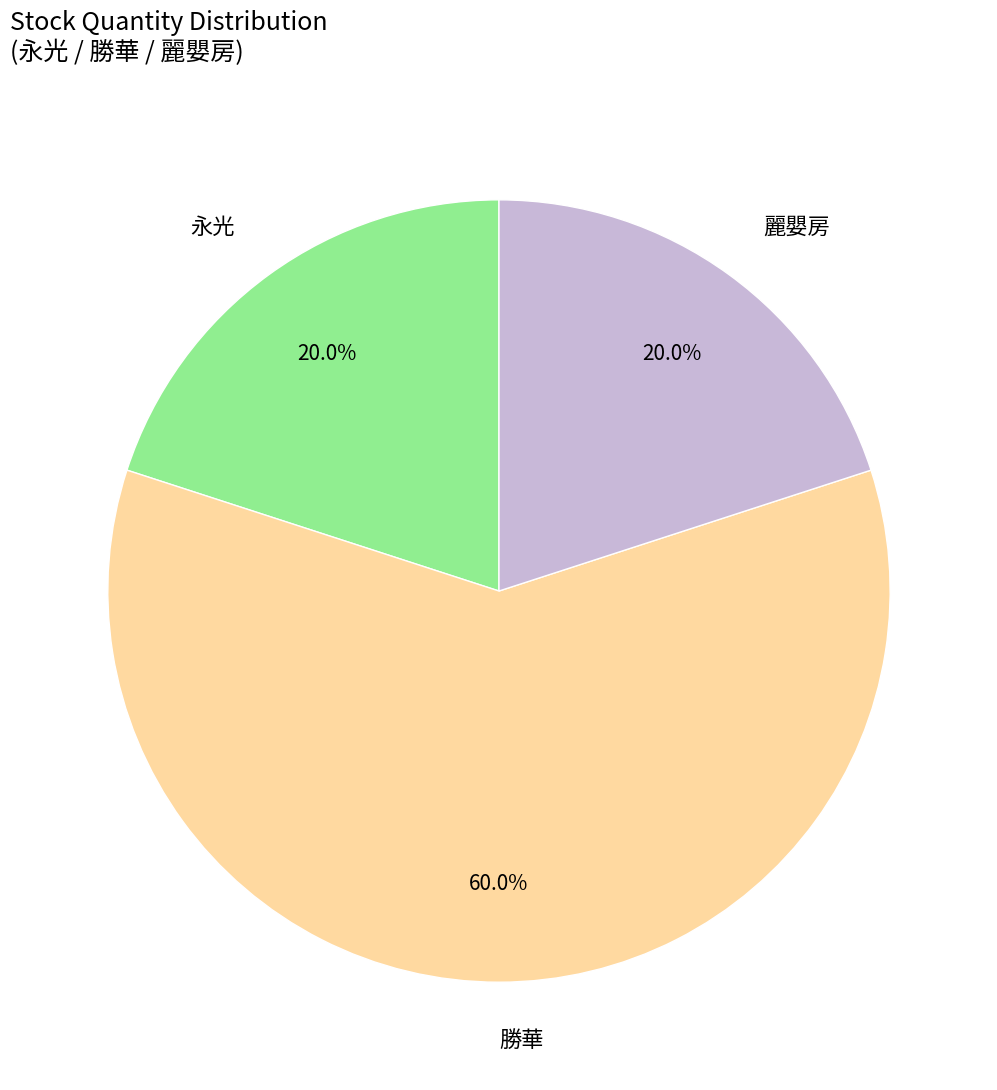

Which category has the biggest portion of the pie?

勝華